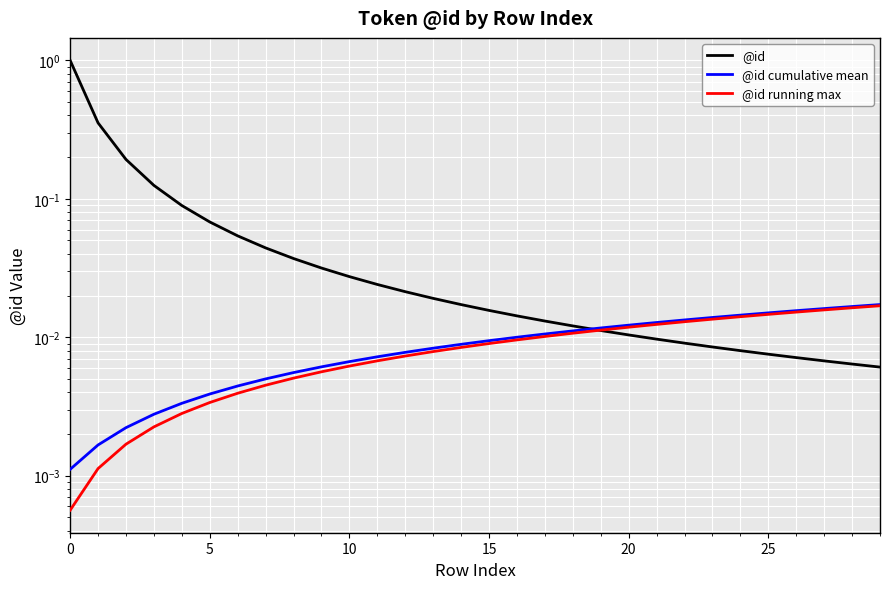

What is the average value of the @id series?

0.1